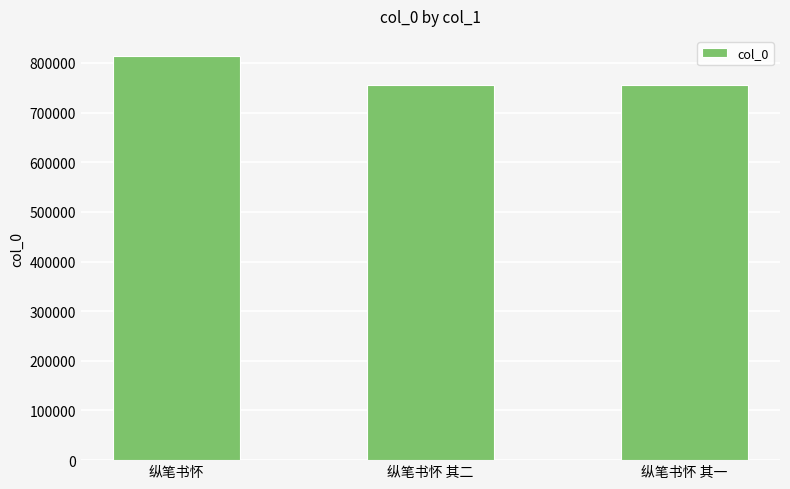

Where is the data nearest to the value 784314?

纵笔书怀 其二